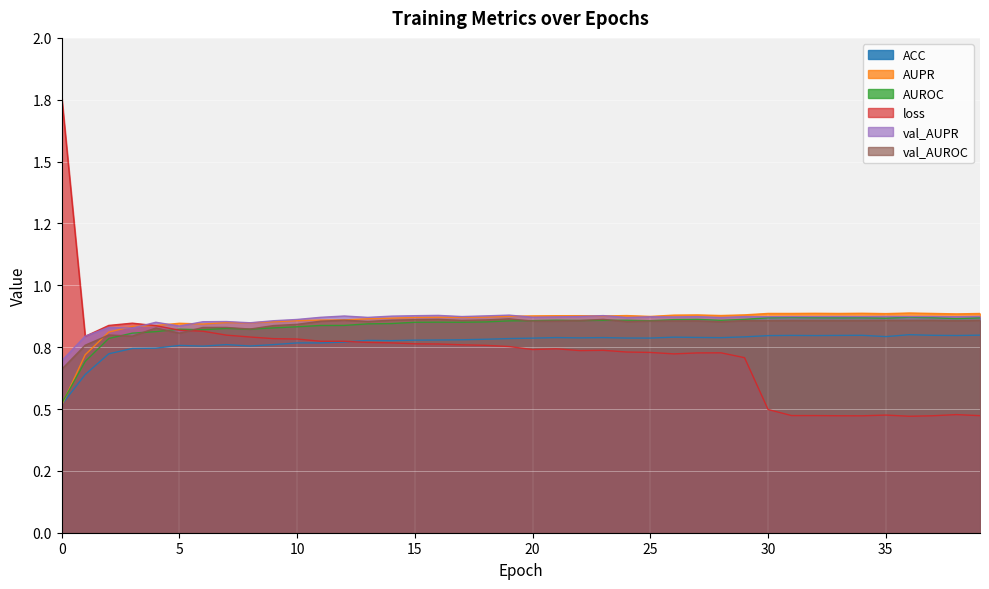

Reading right to left, what are all the values shown in this chart?

ACC: 0.8	0.8	0.8	0.8	0.8	0.8	0.8	0.8	0.8	0.8	0.8	0.8	0.8	0.8	0.8	0.8	0.8	0.8	0.8	0.8	0.8	0.8	0.8	0.8	0.8	0.8	0.8	0.8	0.8	0.8	0.8	0.8	0.8	0.8	0.8	0.7	0.7	0.7	0.6	0.5
AUPR: 0.9	0.9	0.9	0.9	0.9	0.9	0.9	0.9	0.9	0.9	0.9	0.9	0.9	0.9	0.9	0.9	0.9	0.9	0.9	0.9	0.9	0.9	0.9	0.9	0.9	0.9	0.9	0.9	0.9	0.9	0.9	0.8	0.8	0.8	0.8	0.8	0.8	0.8	0.7	0.5
AUROC: 0.9	0.9	0.9	0.9	0.9	0.9	0.9	0.9	0.9	0.9	0.9	0.9	0.9	0.9	0.9	0.9	0.9	0.9	0.9	0.9	0.9	0.9	0.9	0.9	0.9	0.8	0.8	0.8	0.8	0.8	0.8	0.8	0.8	0.8	0.8	0.8	0.8	0.8	0.7	0.5
loss: 0.5	0.5	0.5	0.5	0.5	0.5	0.5	0.5	0.5	0.5	0.7	0.7	0.7	0.7	0.7	0.7	0.7	0.7	0.7	0.7	0.8	0.8	0.8	0.8	0.8	0.8	0.8	0.8	0.8	0.8	0.8	0.8	0.8	0.8	0.8	0.8	0.8	0.8	0.8	1.8
val_AUPR: 0.9	0.9	0.9	0.9	0.9	0.9	0.9	0.9	0.9	0.9	0.9	0.9	0.9	0.9	0.9	0.9	0.9	0.9	0.9	0.9	0.9	0.9	0.9	0.9	0.9	0.9	0.9	0.9	0.9	0.9	0.9	0.8	0.9	0.9	0.8	0.9	0.8	0.8	0.8	0.7
val_AUROC: 0.9	0.9	0.9	0.9	0.9	0.9	0.9	0.9	0.9	0.9	0.9	0.9	0.9	0.9	0.9	0.9	0.9	0.9	0.9	0.9	0.9	0.9	0.9	0.9	0.9	0.9	0.9	0.9	0.9	0.8	0.8	0.8	0.8	0.8	0.8	0.8	0.8	0.8	0.8	0.7